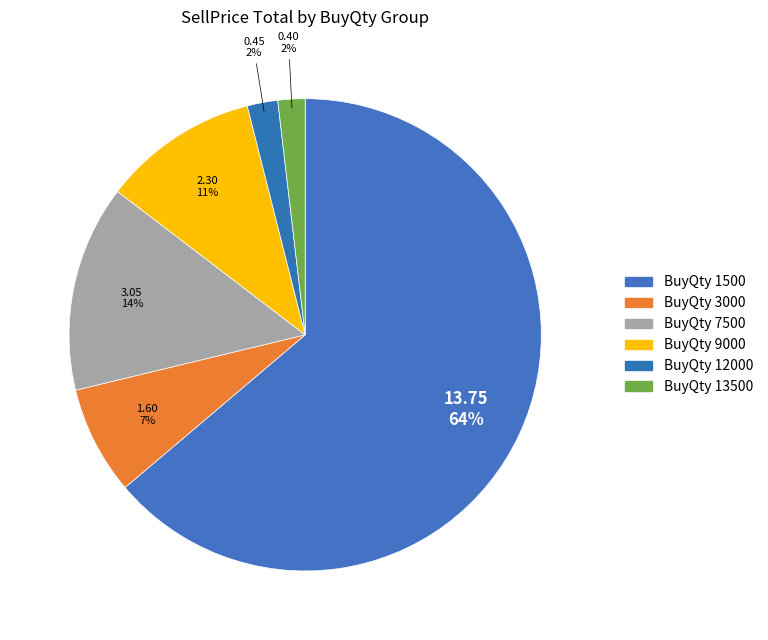

Count the number of slices in the pie.

6